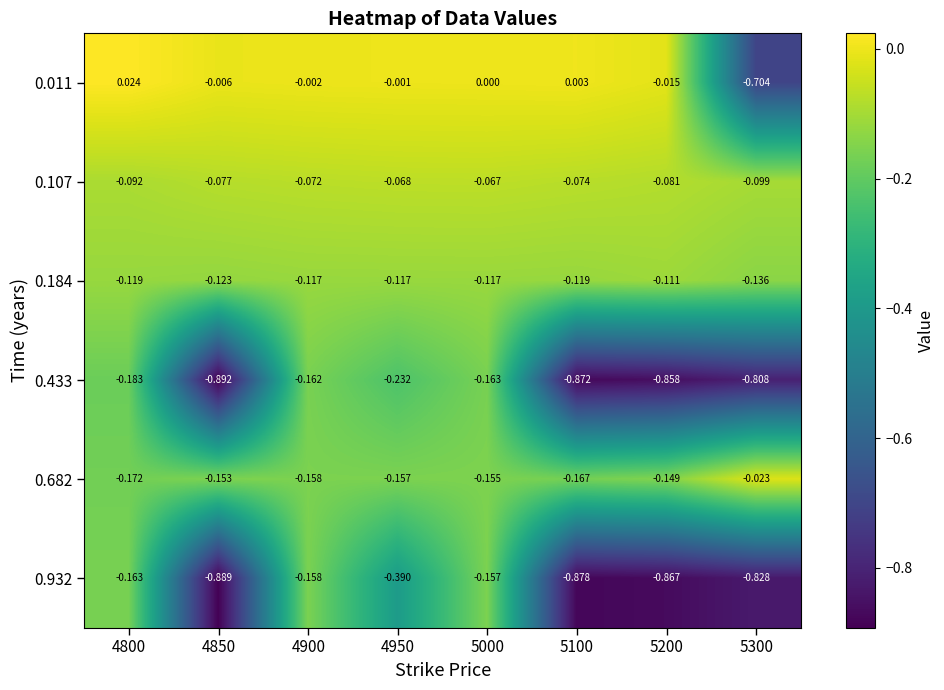

Is the value of 0.011 at 5200 greater than the value of 0.932 at 4800?

Yes